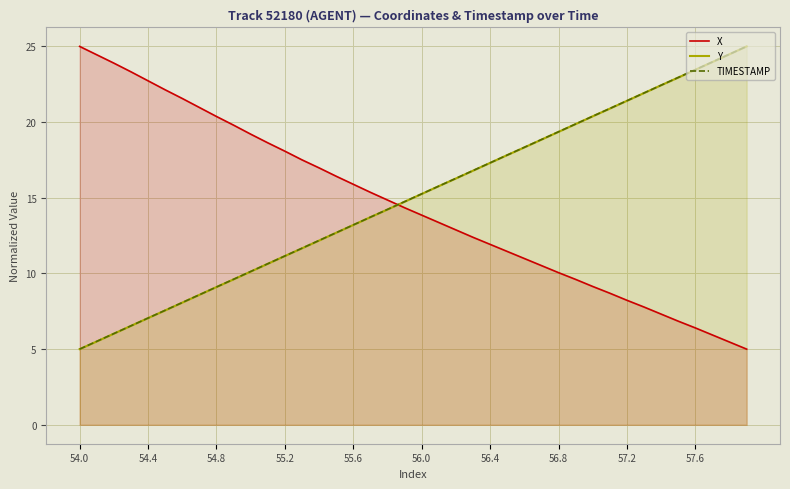

How many intersections are there between X and TIMESTAMP?

1